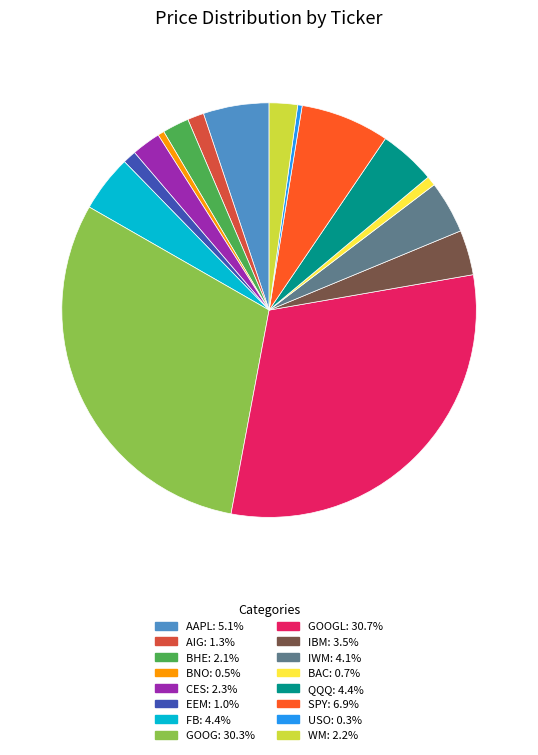

Does any single category account for the majority?

No